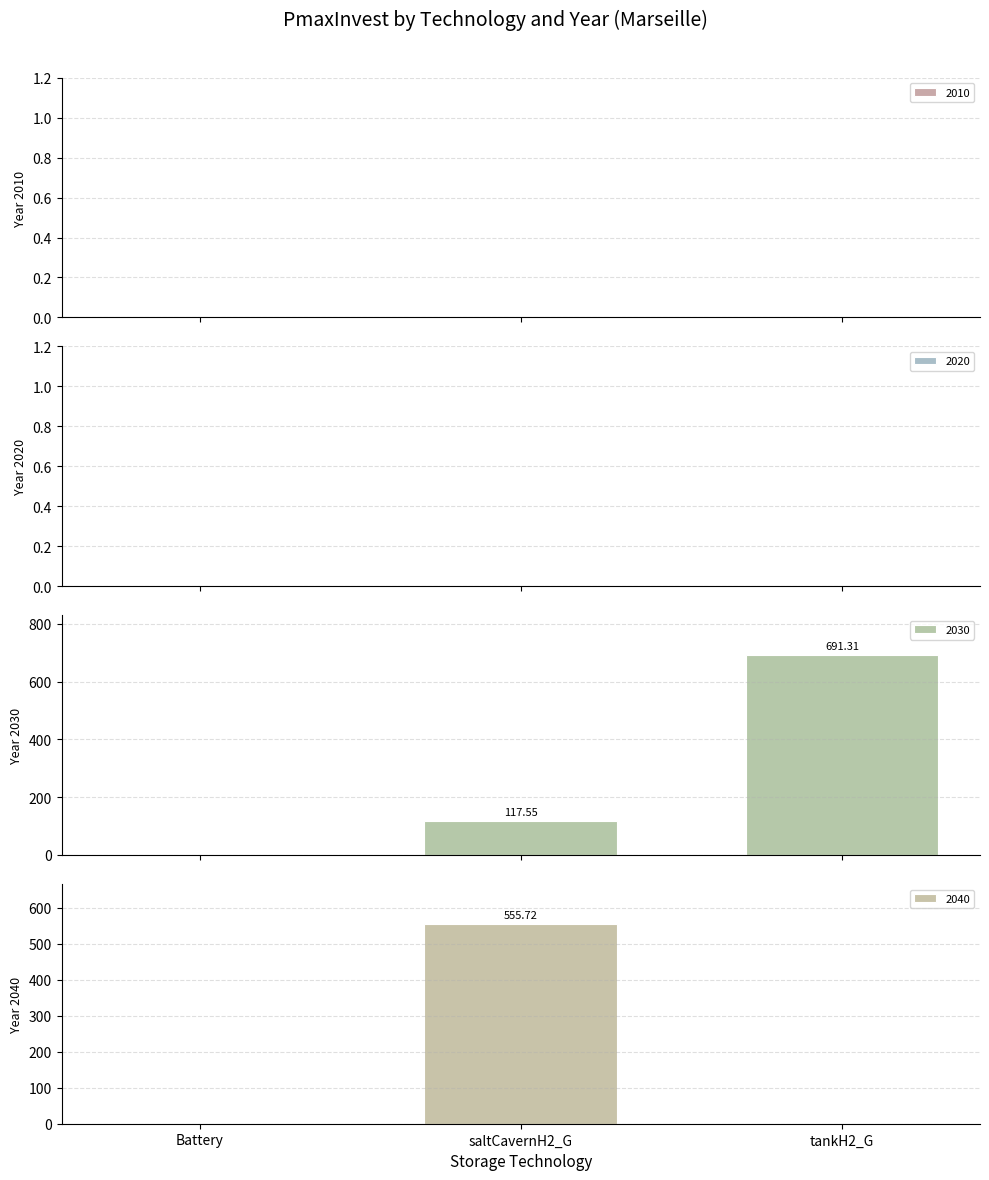

What is the maximum value shown in the chart?

691.3